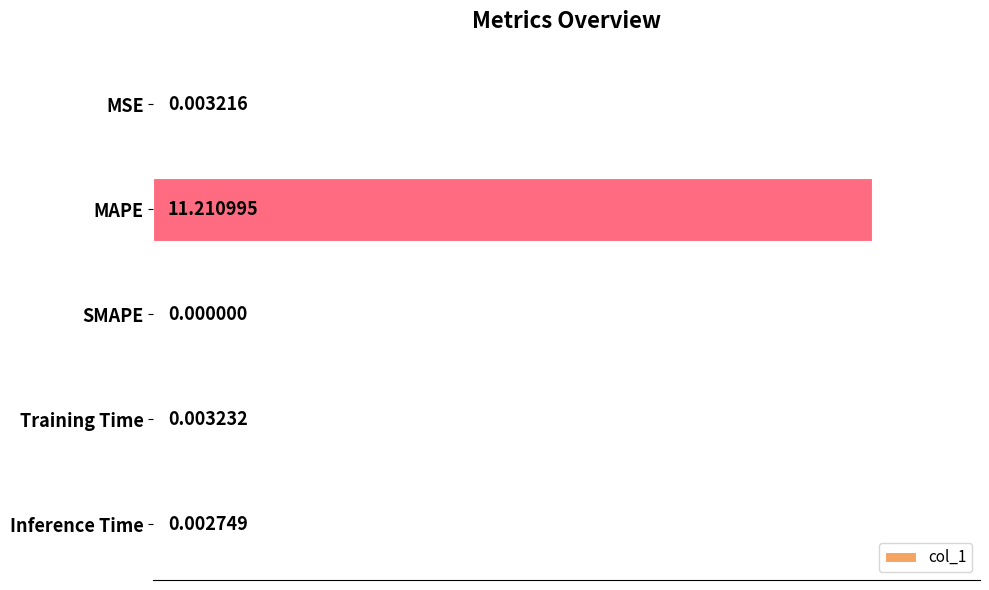

How many values are above zero?

4